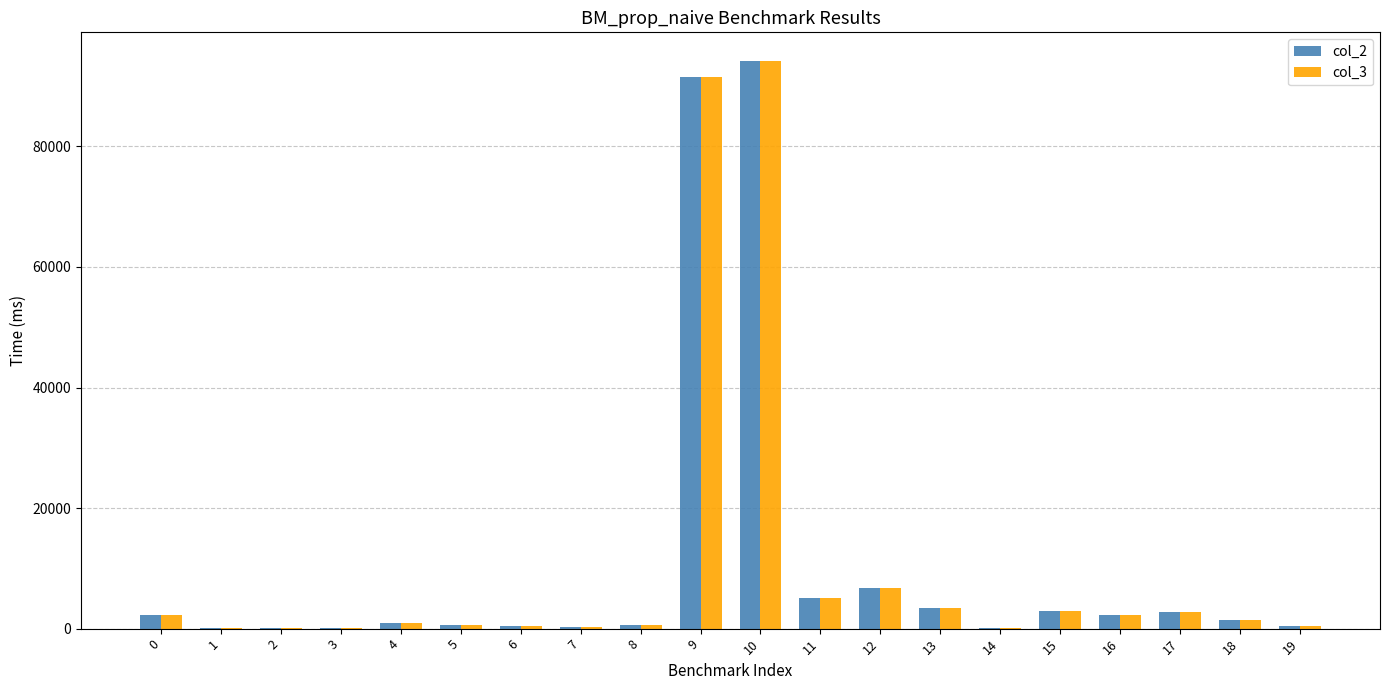

At which category is the sum across all series the highest?

10